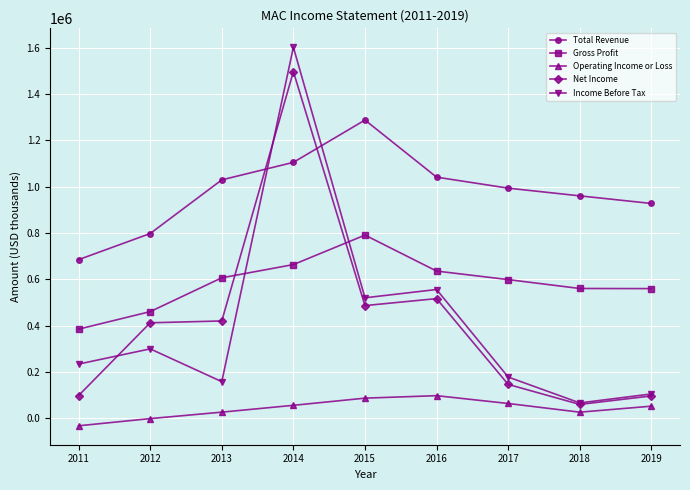

Where is the first local maximum for Income Before Tax?

2012